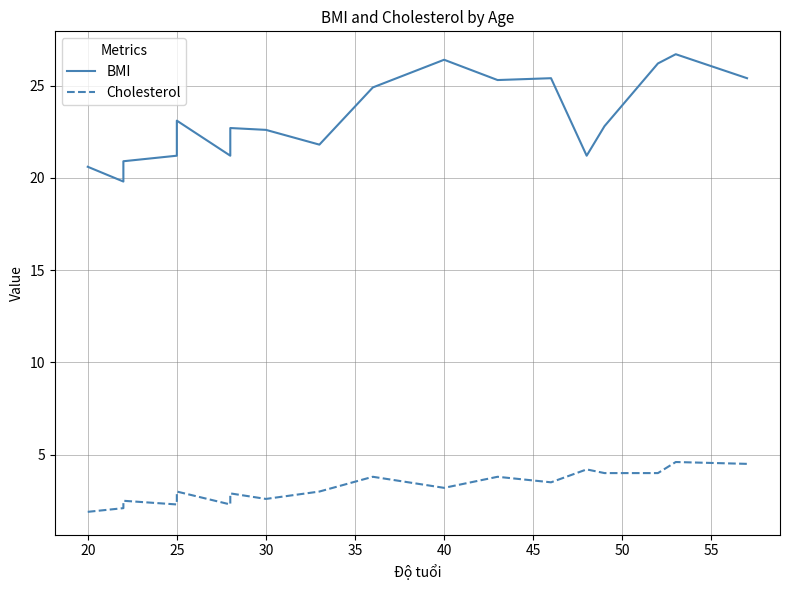

How many data points in Cholesterol are less than 3?

7